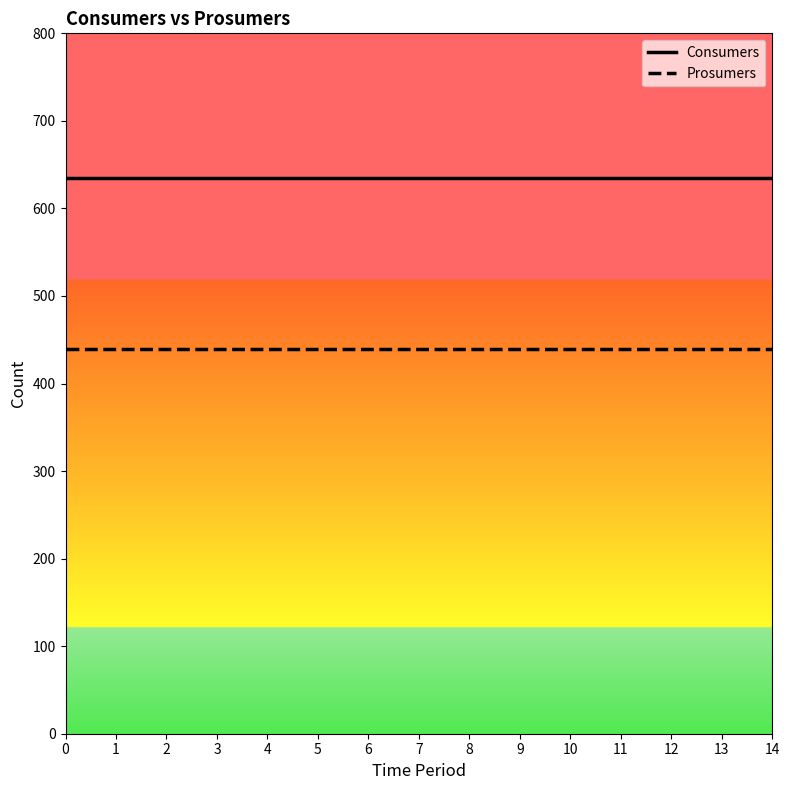

Reading left to right, list all the values displayed in this chart.

Consumers: 0=635	1=635	2=635	3=635	4=635	5=635	6=635	7=635	8=635	9=635	10=635	11=635	12=635	13=635	14=635
Prosumers: 0=440	1=440	2=440	3=440	4=440	5=440	6=440	7=440	8=440	9=440	10=440	11=440	12=440	13=440	14=440